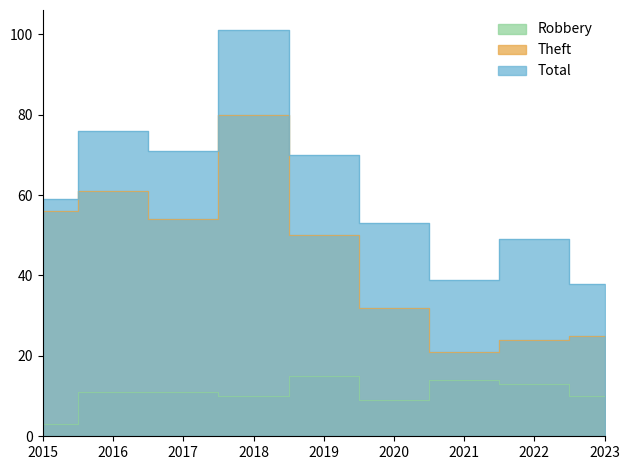

True or false: Theft and Total intersect in this chart.

False